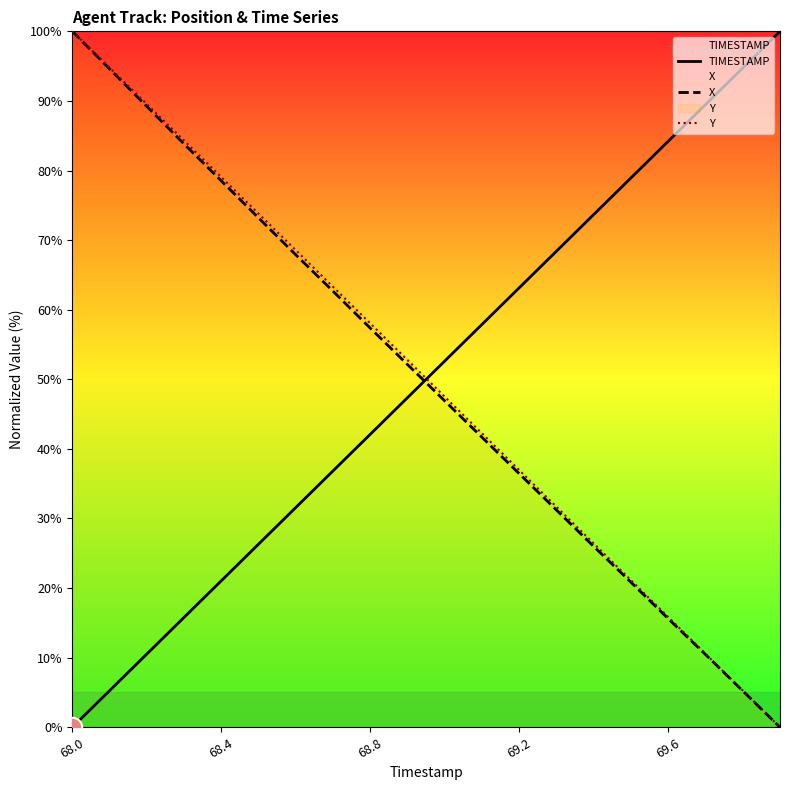

How many intersections are there between TIMESTAMP and X?

1